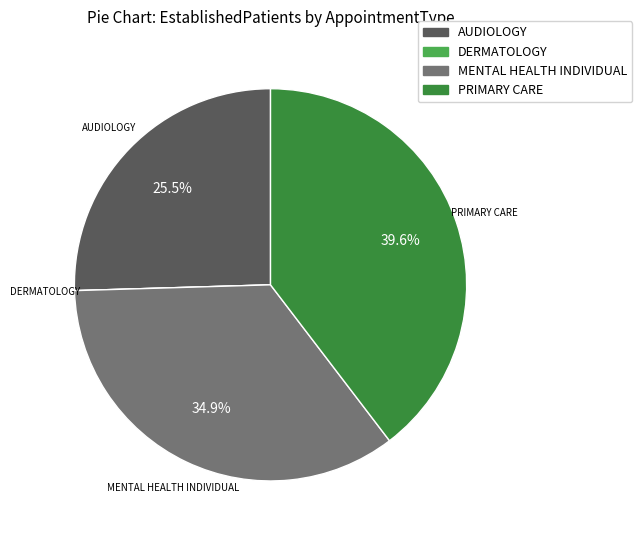

Does any single category account for the majority?

No